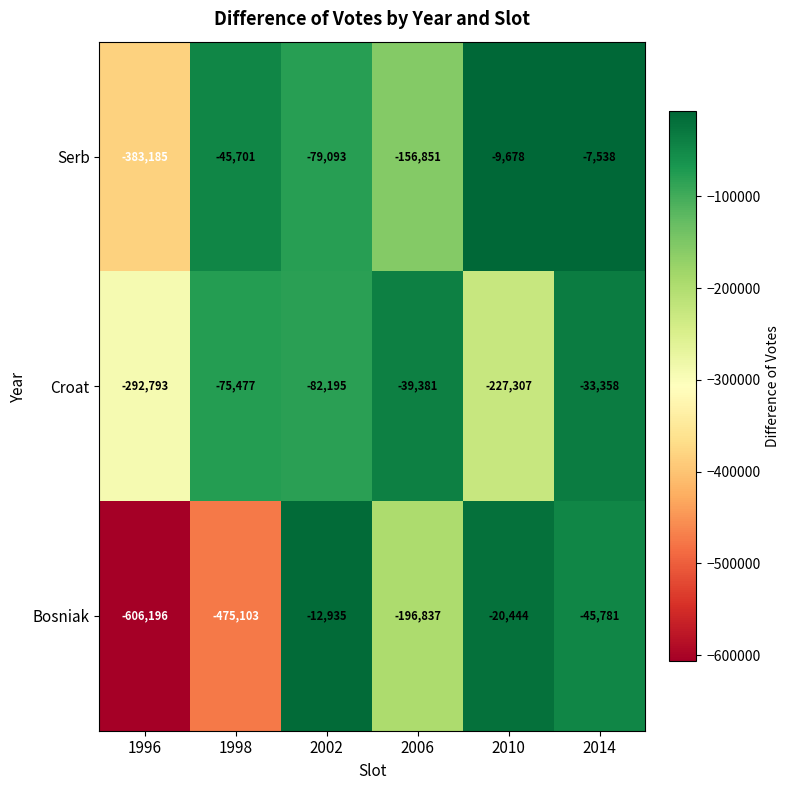

At which category is the sum across all series the highest?

2014